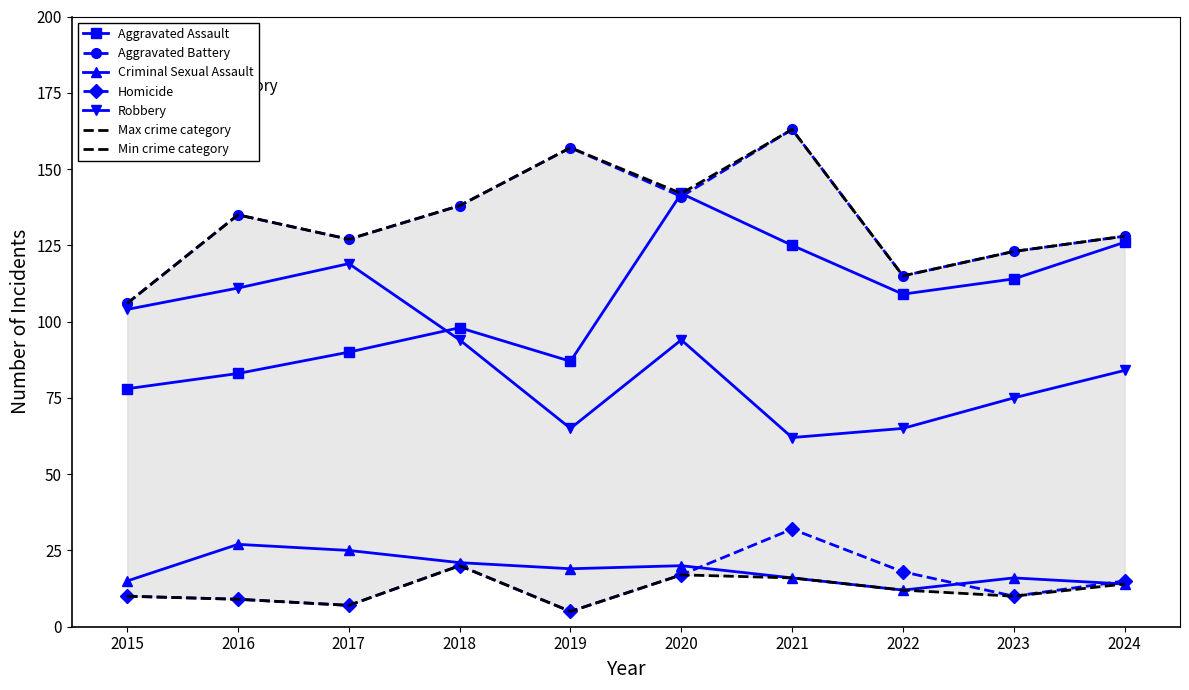

True or false: Criminal Sexual Assault has a value of 5 at 2021.

False